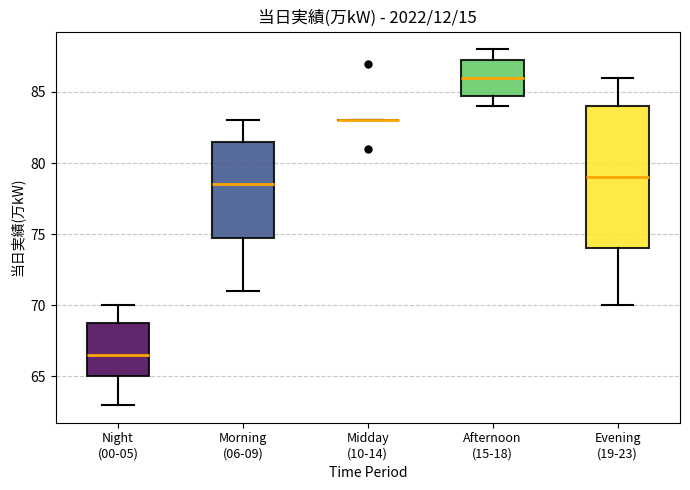

Which box is the tallest, from its lower edge to its upper edge?

Evening (19-23)